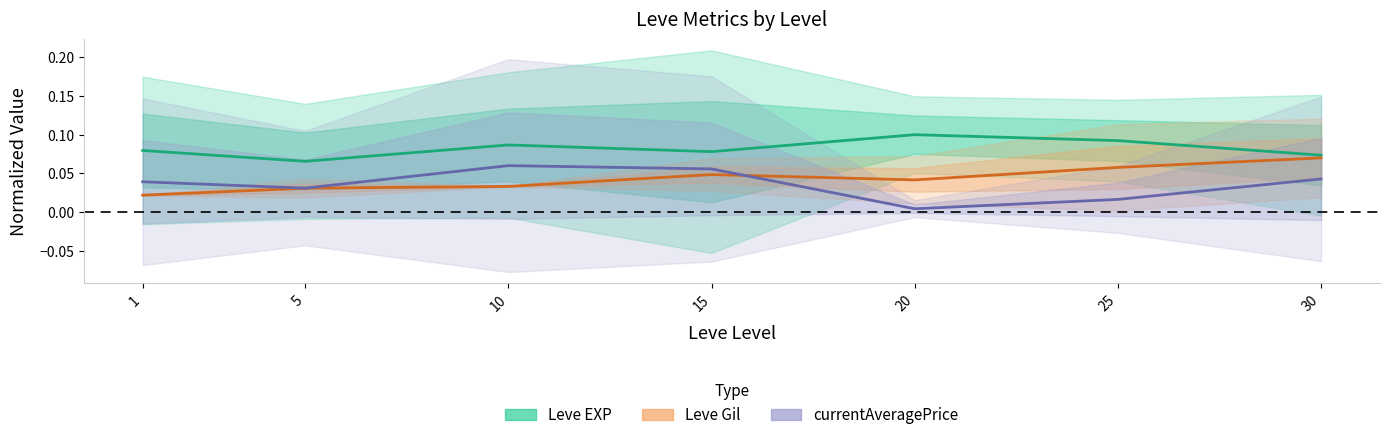

Rank the series by their average value, from highest to lowest.

Leve EXP, Leve Gil, currentAveragePrice